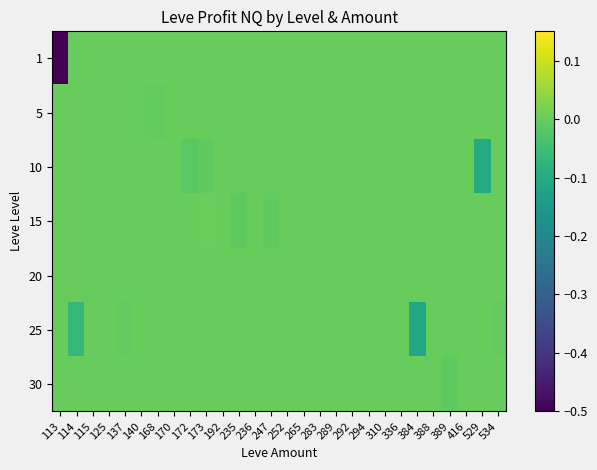

Reading left to right, what are all the values shown in this chart?

1: 113=-0.5	114=0.0	115=0.0	125=0.0	137=0.0	140=0.0	168=0.0	170=0.0	172=0.0	173=0.0	192=0.0	235=0.0	236=0.0	247=0.0	252=0.0	265=0.0	283=0.0	289=0.0	292=0.0	294=0.0	310=0.0	336=0.0	384=0.0	388=0.0	389=0.0	416=0.0	529=0.0	534=0.0
5: 113=0.0	114=0.0	115=0.0	125=0.0	137=0.0	140=-0.0	168=-0.0	170=0.0	172=0.0	173=0.0	192=0.0	235=0.0	236=0.0	247=0.0	252=0.0	265=0.0	283=0.0	289=0.0	292=0.0	294=0.0	310=0.0	336=0.0	384=0.0	388=0.0	389=0.0	416=0.0	529=0.0	534=0.0
10: 113=0.0	114=0.0	115=0.0	125=0.0	137=0.0	140=0.0	168=0.0	170=0.0	172=-0.0	173=-0.0	192=0.0	235=0.0	236=0.0	247=0.0	252=0.0	265=0.0	283=0.0	289=0.0	292=0.0	294=0.0	310=0.0	336=0.0	384=0.0	388=0.0	389=0.0	416=0.0	529=-0.1	534=0.0
15: 113=0.0	114=0.0	115=0.0	125=0.0	137=0.0	140=0.0	168=0.0	170=0.0	172=0.0	173=0.0	192=0.0	235=-0.0	236=0.0	247=-0.0	252=0.0	265=0.0	283=0.0	289=0.0	292=0.0	294=0.0	310=0.0	336=0.0	384=0.0	388=0.0	389=0.0	416=0.0	529=0.0	534=0.0
20: 113=0.0	114=0.0	115=0.0	125=0.0	137=0.0	140=0.0	168=0.0	170=0.0	172=0.0	173=0.0	192=0.0	235=0.0	236=0.0	247=0.0	252=0.0	265=0.0	283=0.0	289=0.0	292=0.0	294=0.0	310=0.0	336=0.0	384=0.0	388=0.0	389=0.0	416=0.0	529=0.0	534=0.0
25: 113=0.0	114=-0.1	115=0.0	125=0.0	137=-0.0	140=0.0	168=0.0	170=0.0	172=0.0	173=0.0	192=0.0	235=0.0	236=0.0	247=0.0	252=0.0	265=0.0	283=0.0	289=0.0	292=0.0	294=0.0	310=0.0	336=0.0	384=-0.1	388=0.0	389=0.0	416=0.0	529=0.0	534=-0.0
30: 113=0.0	114=0.0	115=0.0	125=0.0	137=0.0	140=0.0	168=0.0	170=0.0	172=0.0	173=0.0	192=0.0	235=0.0	236=0.0	247=0.0	252=0.0	265=0.0	283=0.0	289=0.0	292=0.0	294=0.0	310=0.0	336=0.0	384=0.0	388=0.0	389=-0.0	416=0.0	529=0.0	534=0.0